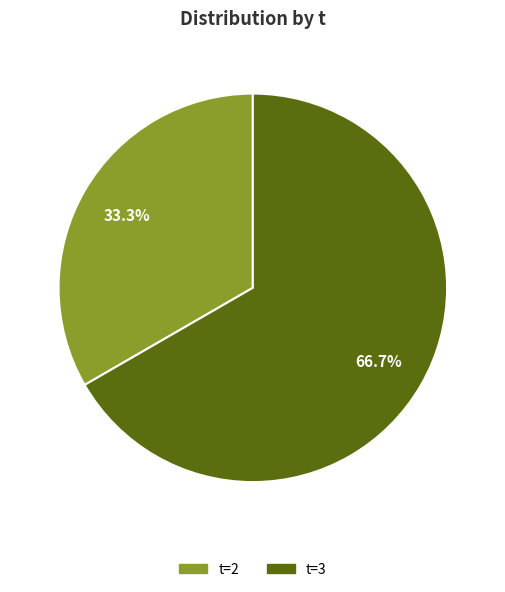

Count the number of slices in the pie.

2